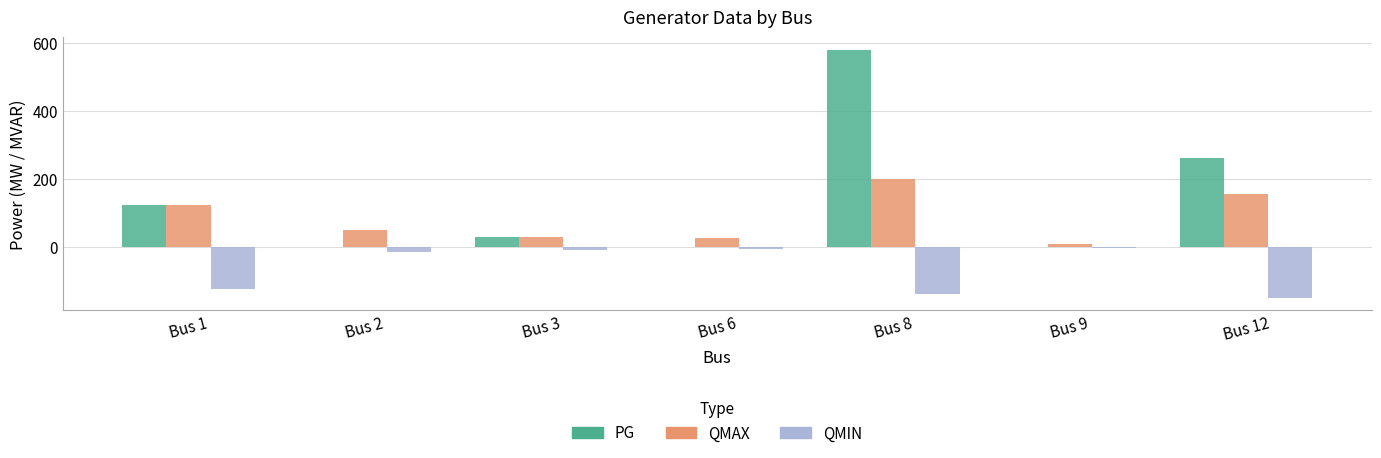

At which label does QMIN first exceed -17?

Bus 3